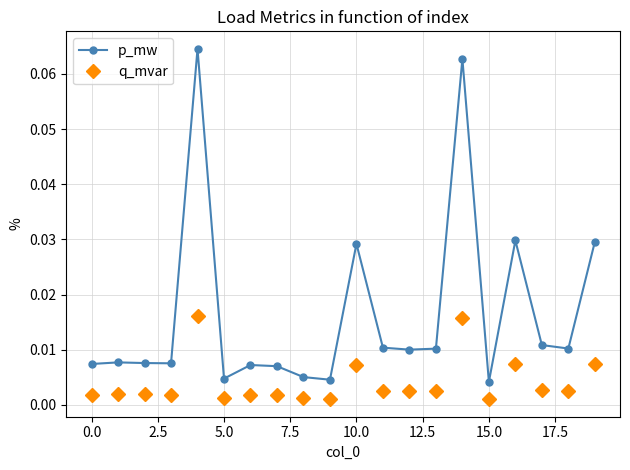

In p_mw, how many points are lower than both neighbors (excluding endpoints)?

6